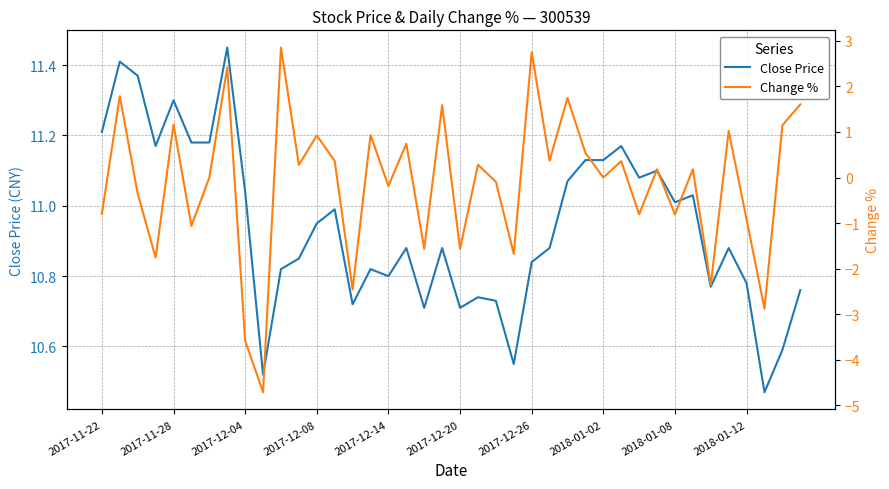

Does the chart have visible grid lines?

Yes